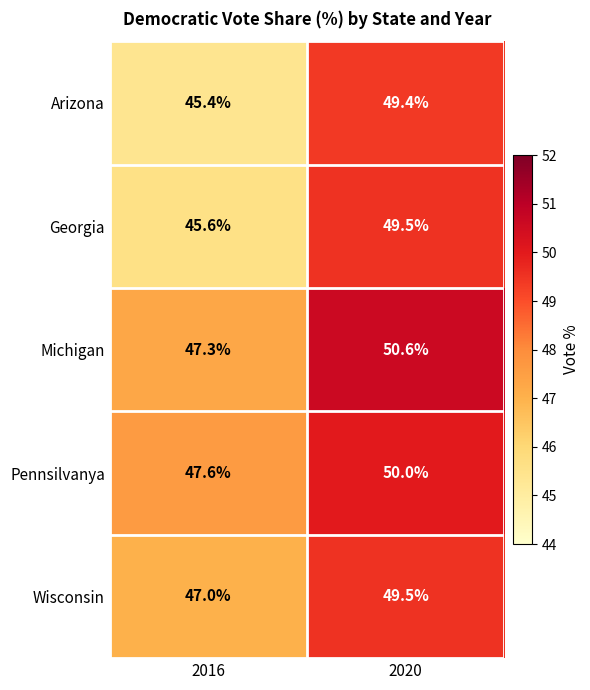

What value does the Pennsilvanya series have at 2016?

47.6